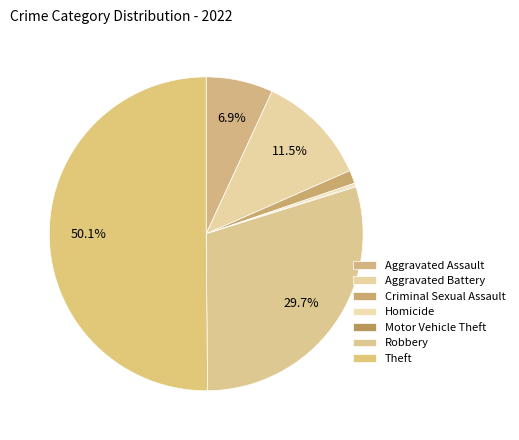

True or false: Homicide accounts for 1% of the total.

False